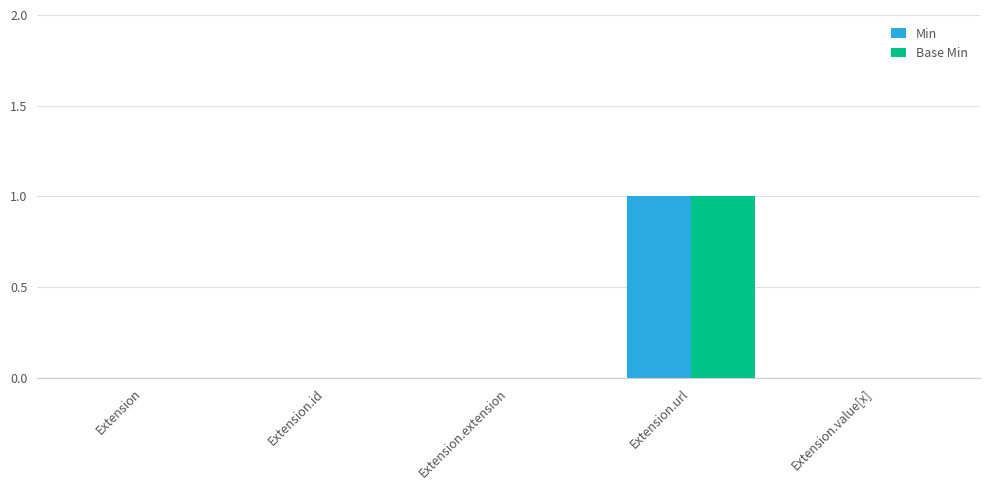

Does the chart contain stacked bars?

No